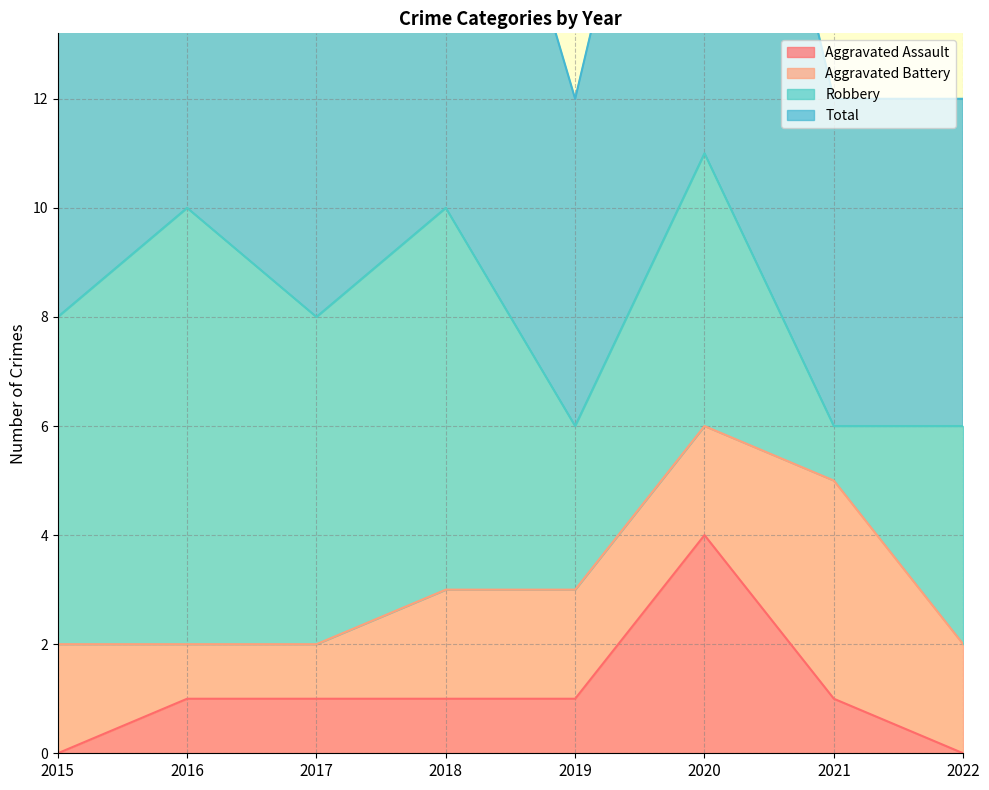

True or false: Aggravated Assault has a value of 1 at 2019.

True